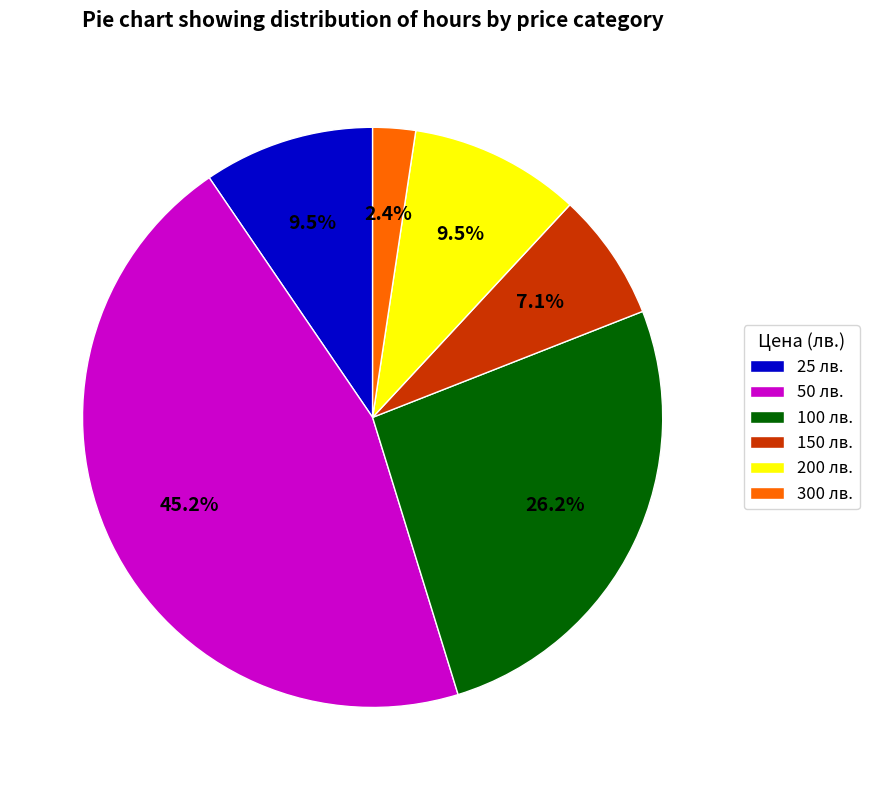

Which has a higher value, 300 лв. or 100 лв.?

100 лв.